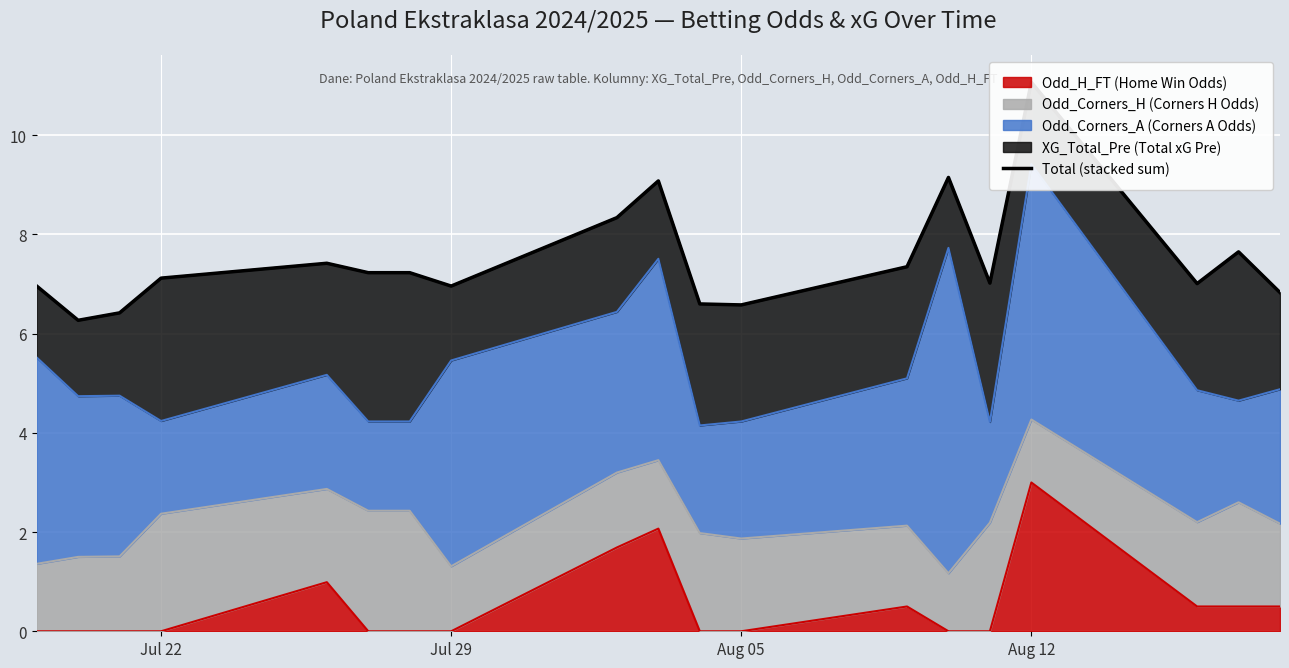

How many interior local peaks (higher than both neighbors) does the data have?

5